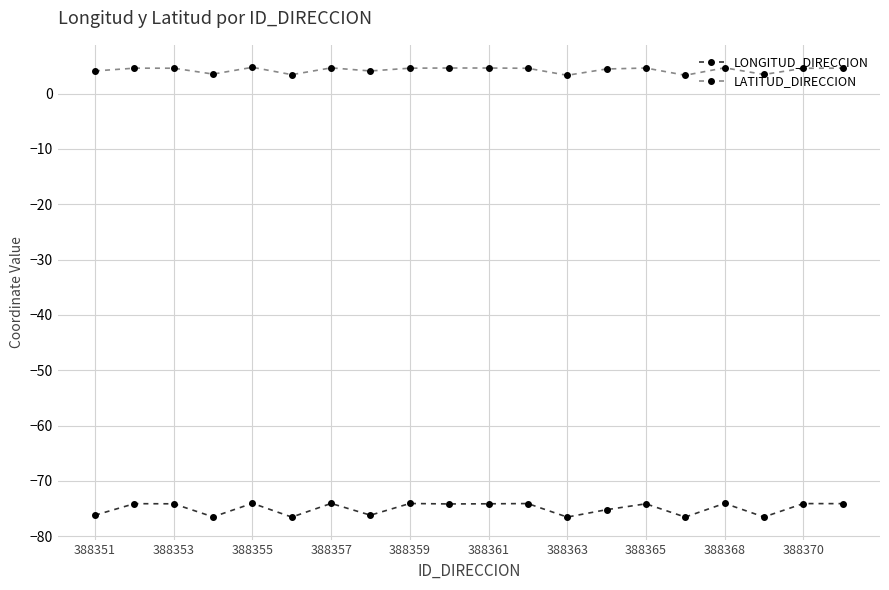

Which series has the widest spread of values?

LONGITUD_DIRECCION